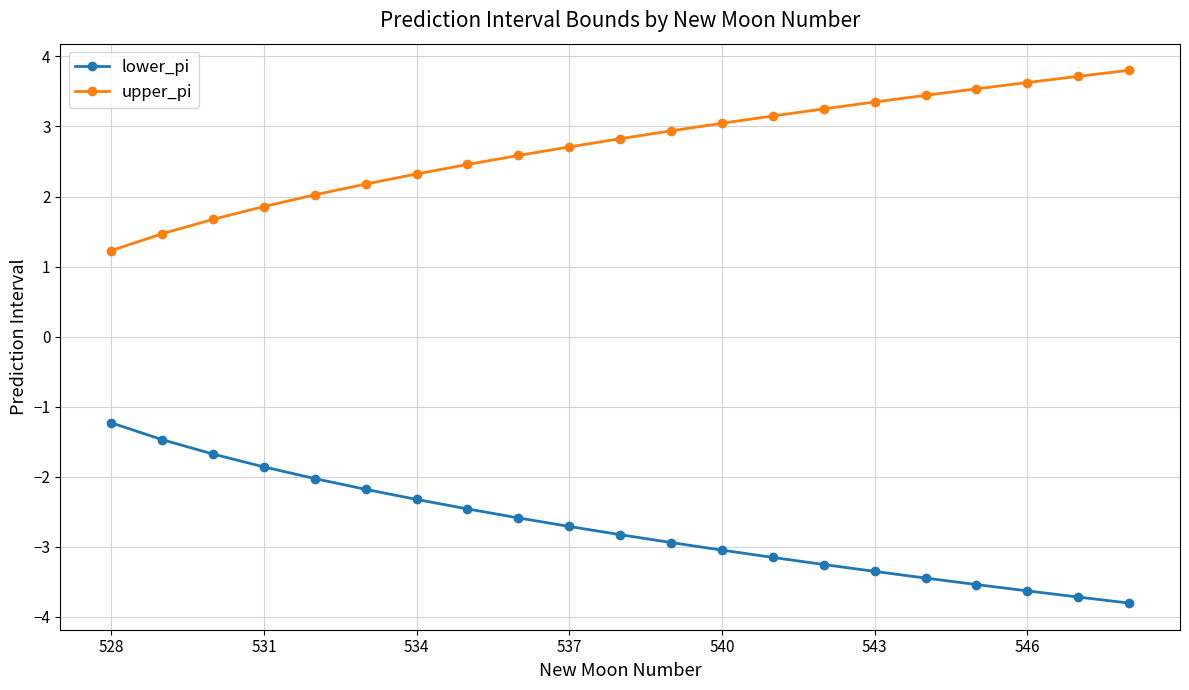

What is the minimum value for upper_pi?

1.2